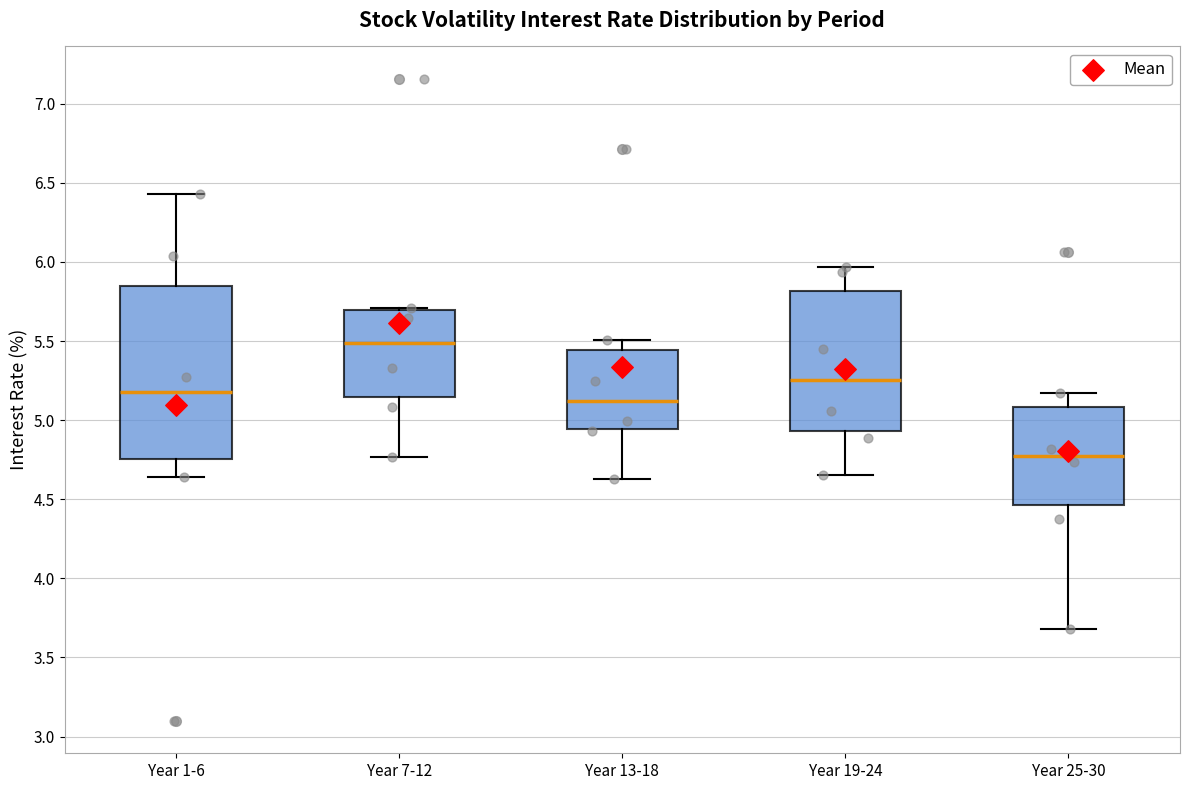

Reading left to right, read every box against the y-axis: the position of its median line, the range the box covers, and the ends of its whiskers. The values are not printed on the chart, so give them approximately, as read against the axis.

Year 1-6: median 5.20, box 4.75 to 5.85, whiskers 4.65 to 6.45
Year 7-12: median 5.50, box 5.15 to 5.70, whiskers 4.75 to 5.70 (just above the box's upper edge)
Year 13-18: median 5.10, box 4.95 to 5.45, whiskers 4.65 to 5.50
Year 19-24: median 5.25, box 4.95 to 5.80, whiskers 4.65 to 5.95
Year 25-30: median 4.80, box 4.45 to 5.10, whiskers 3.70 to 5.15